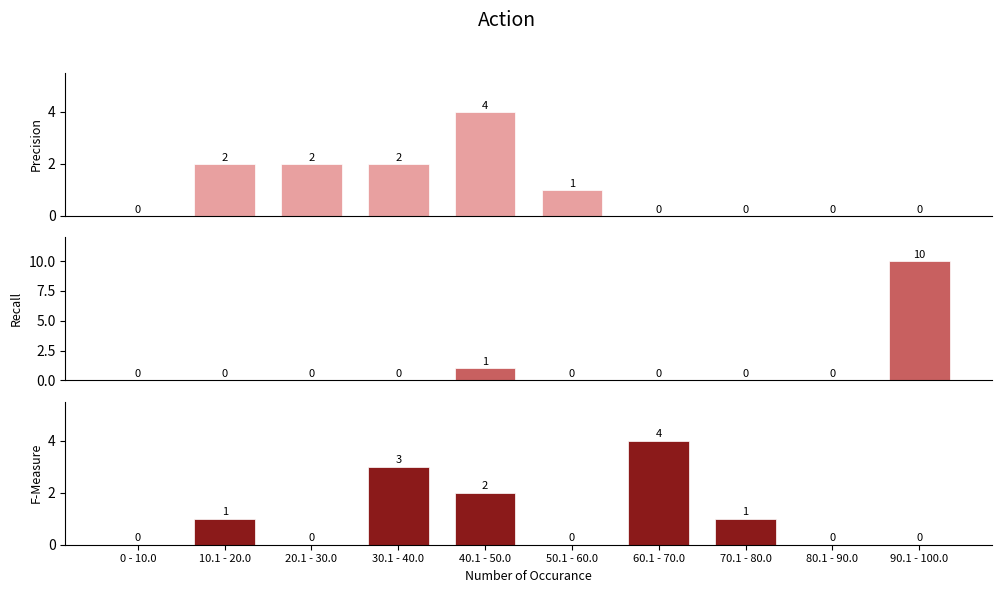

Reading left to right, extract all data points from this chart.

Precision: 0	2	2	2	4	1	0	0	0	0
Recall: 0	0	0	0	1	0	0	0	0	10
F-Measure: 0	1	0	3	2	0	4	1	0	0